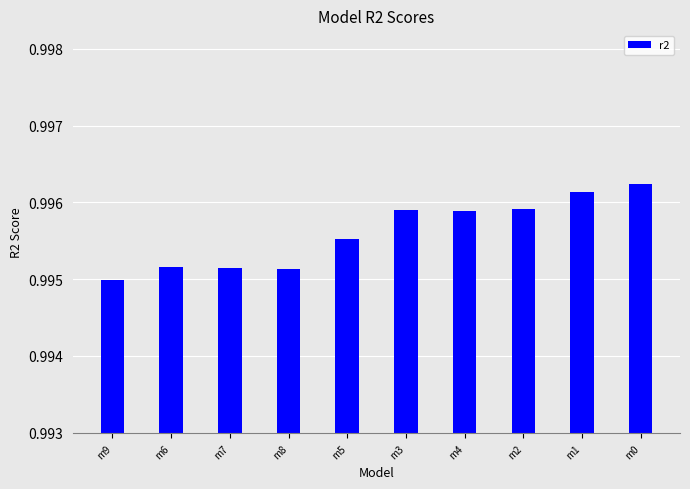

At which label is the value closest to 0?

m9